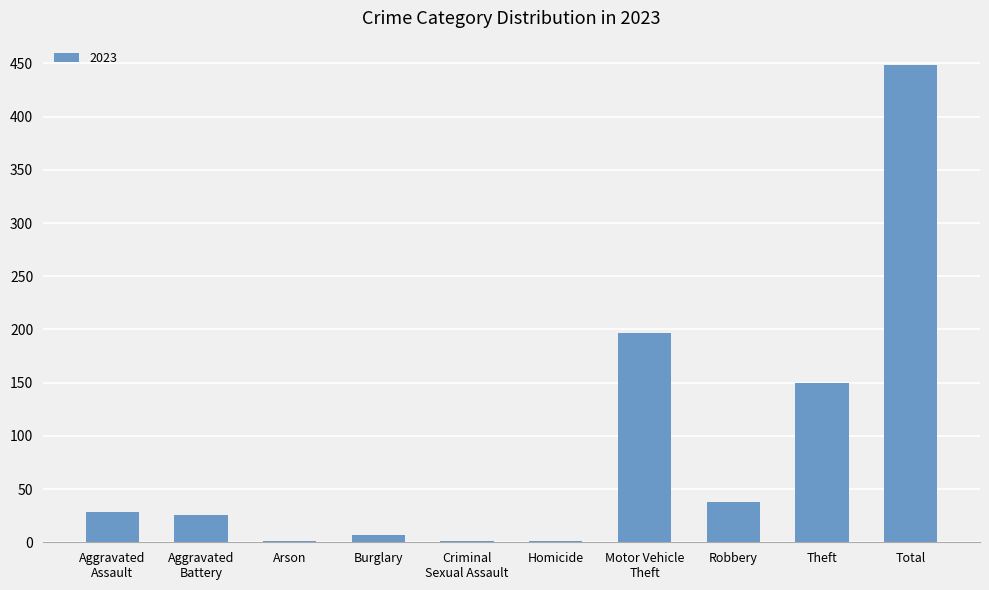

Which has a higher value, Theft or Robbery?

Theft